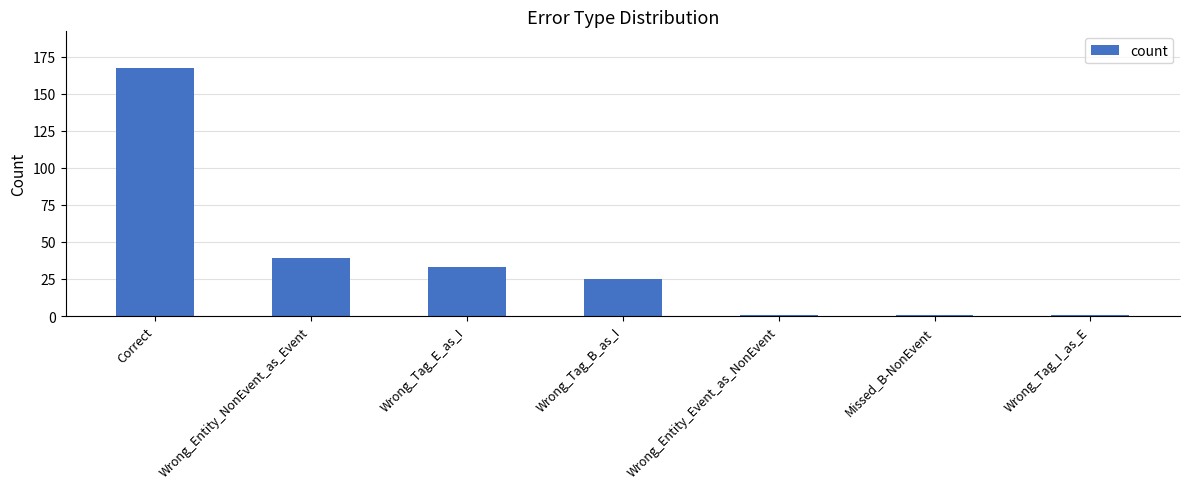

Are the bars grouped side by side (vs. stacked)?

No